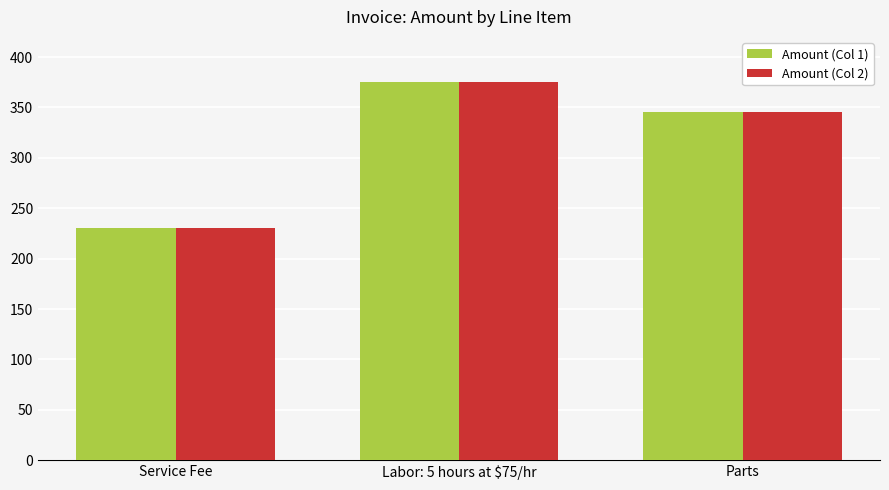

What is the difference between the maximum and minimum values in the Amount (Col 2) series?

145